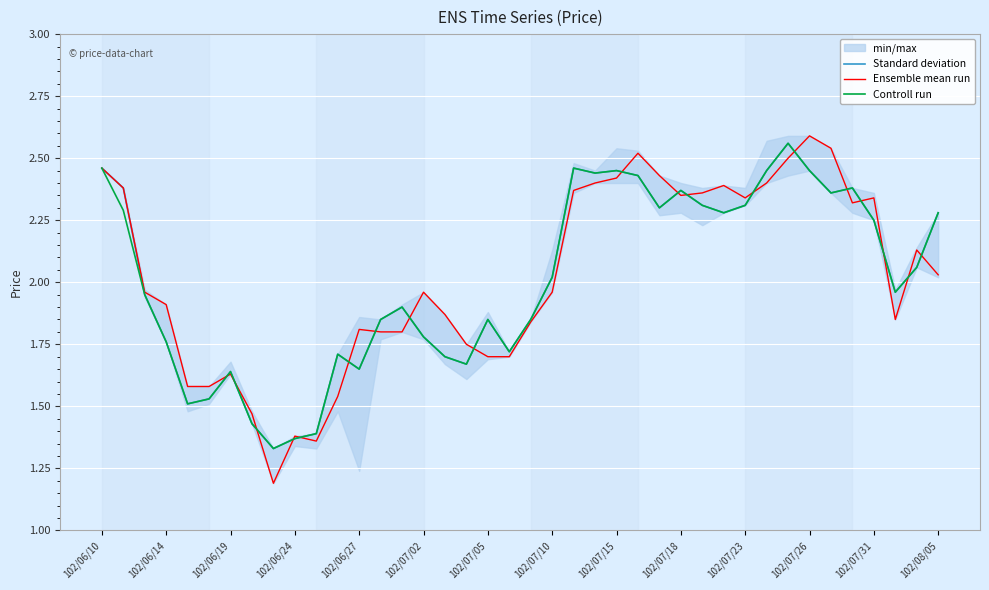

Which series has the largest total across all categories?

Ensemble mean run